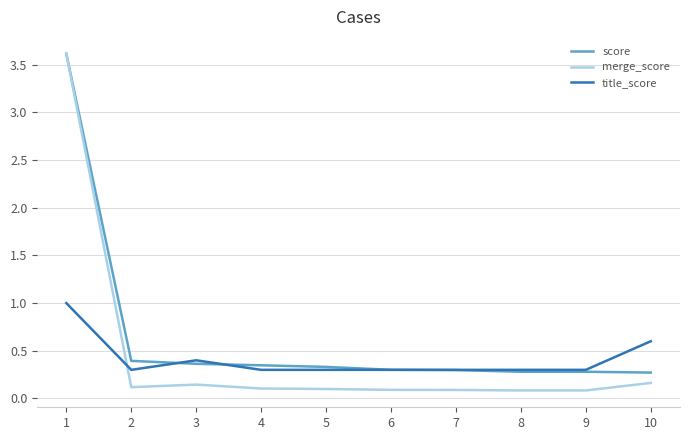

What is the highest value of the score series?

3.6